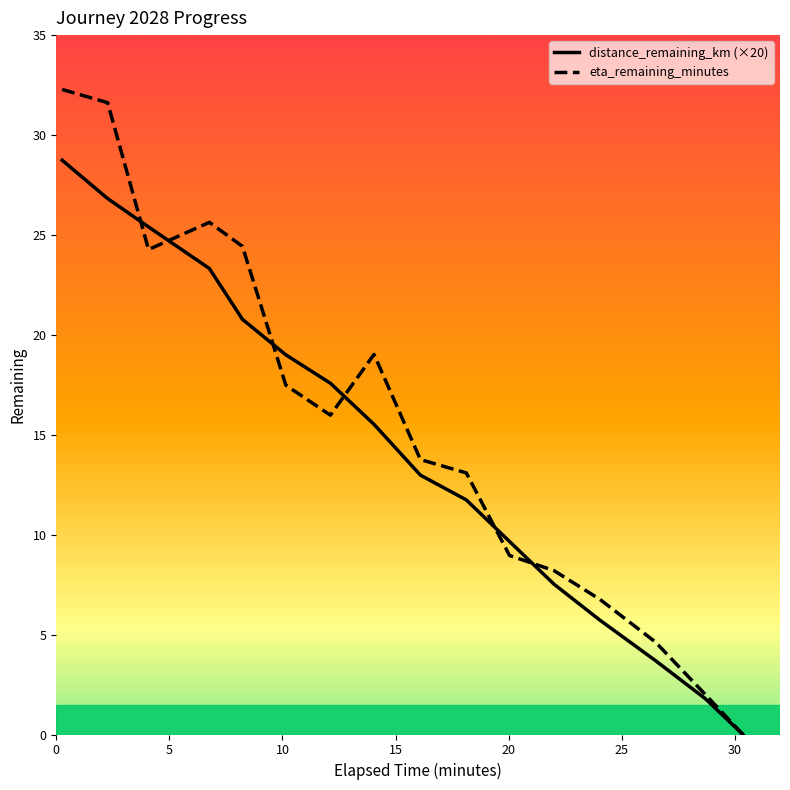

Rank the series by their maximum value, from lowest to highest.

distance_remaining_km (×20), eta_remaining_minutes